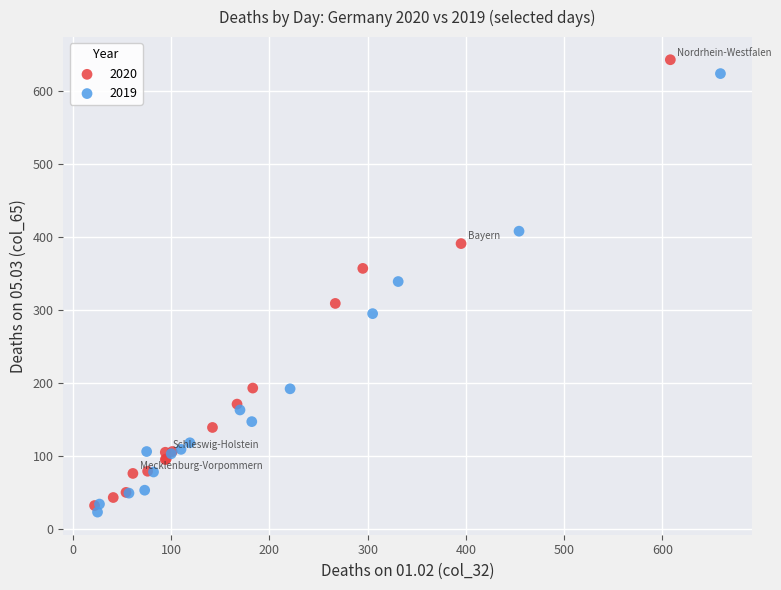

Which series reaches the minimum Y coordinate?

2019